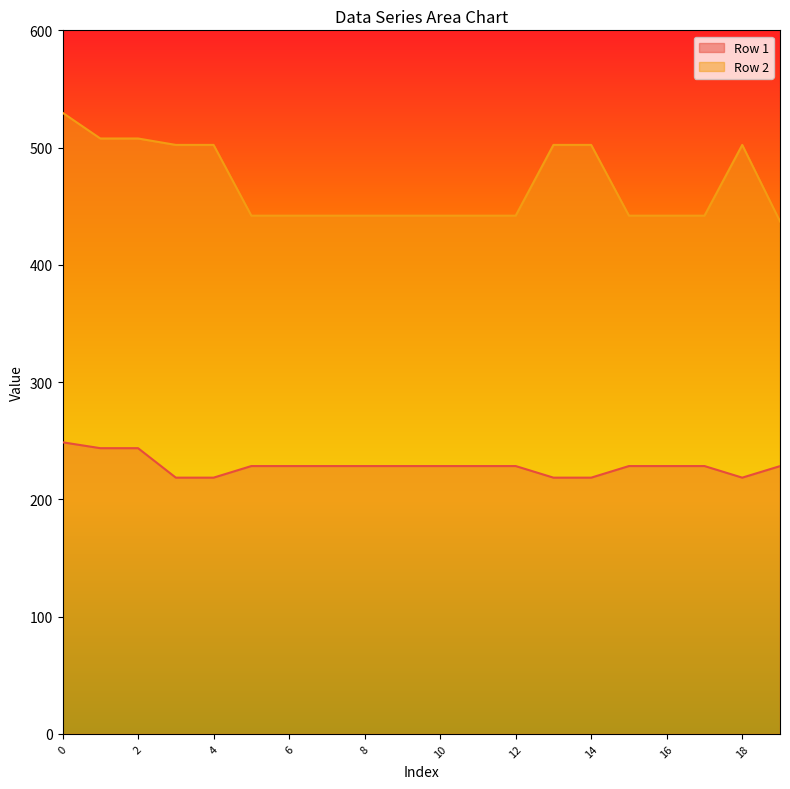

Is it true that Row 1 equals 102.3 at 13?

False